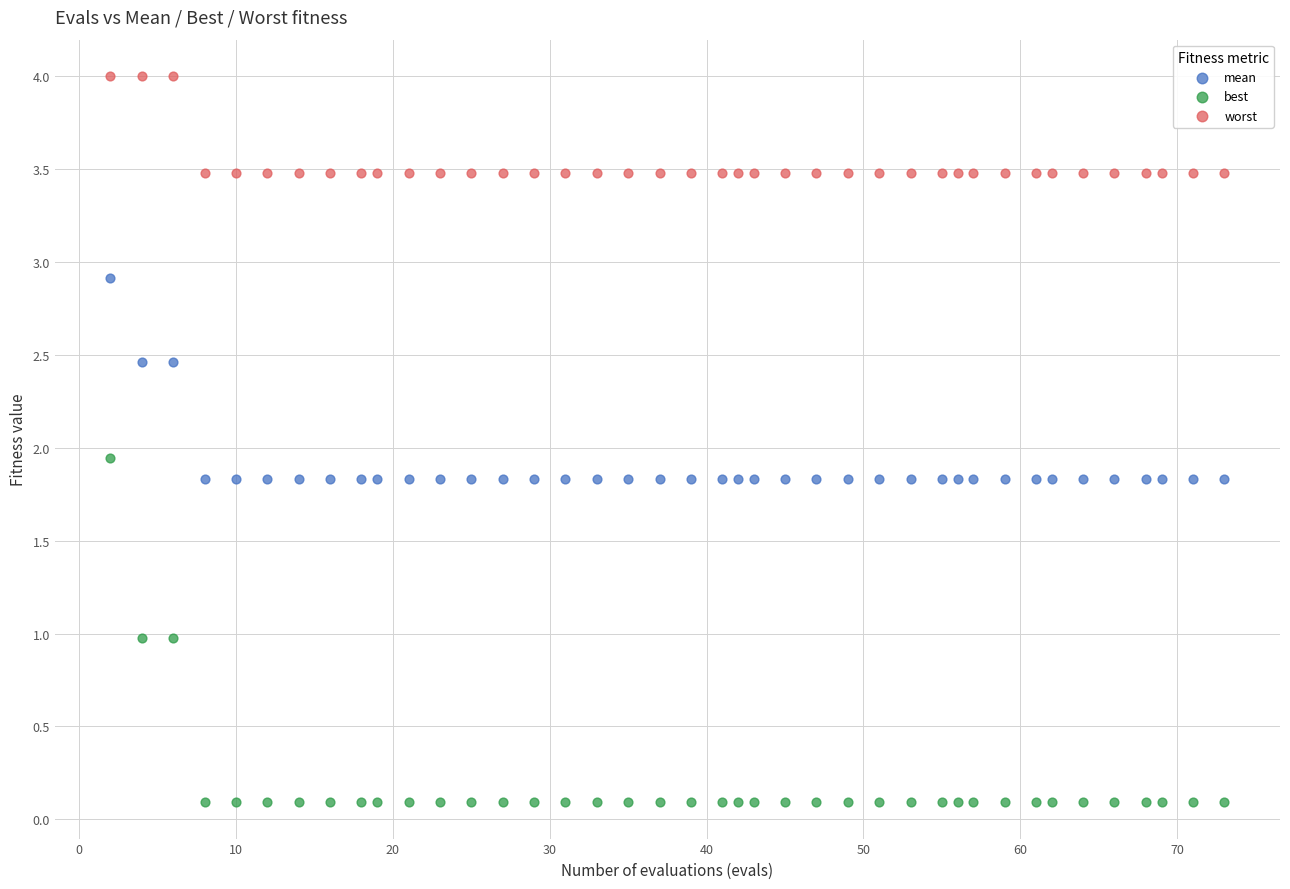

Across all data points, what is the range of X values (max minus min)?

71.0